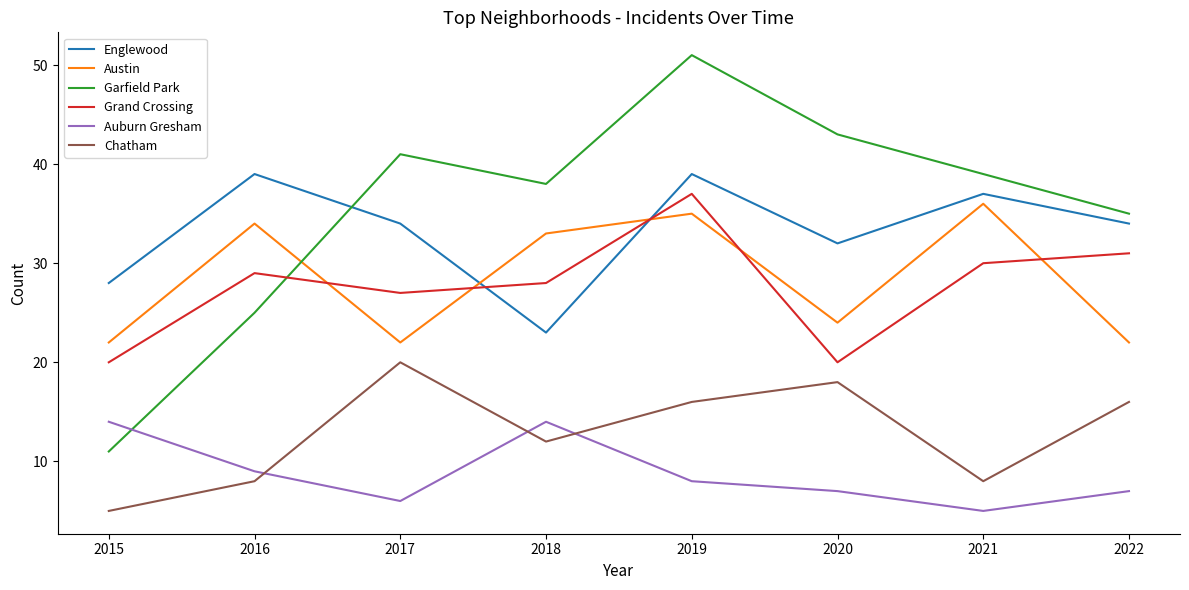

Between 2017 and 2019, which series saw the biggest shift?

Austin